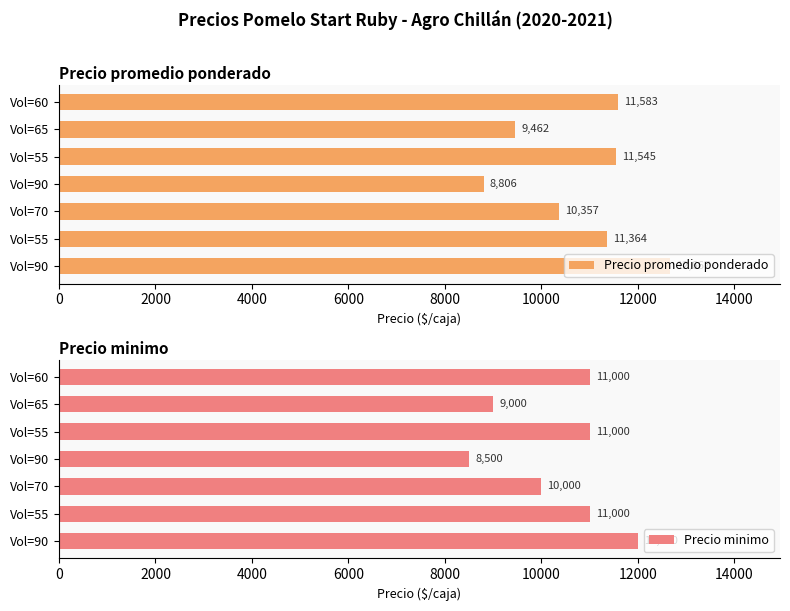

Where is Precio minimo nearest to the value 10250?

Vol=70